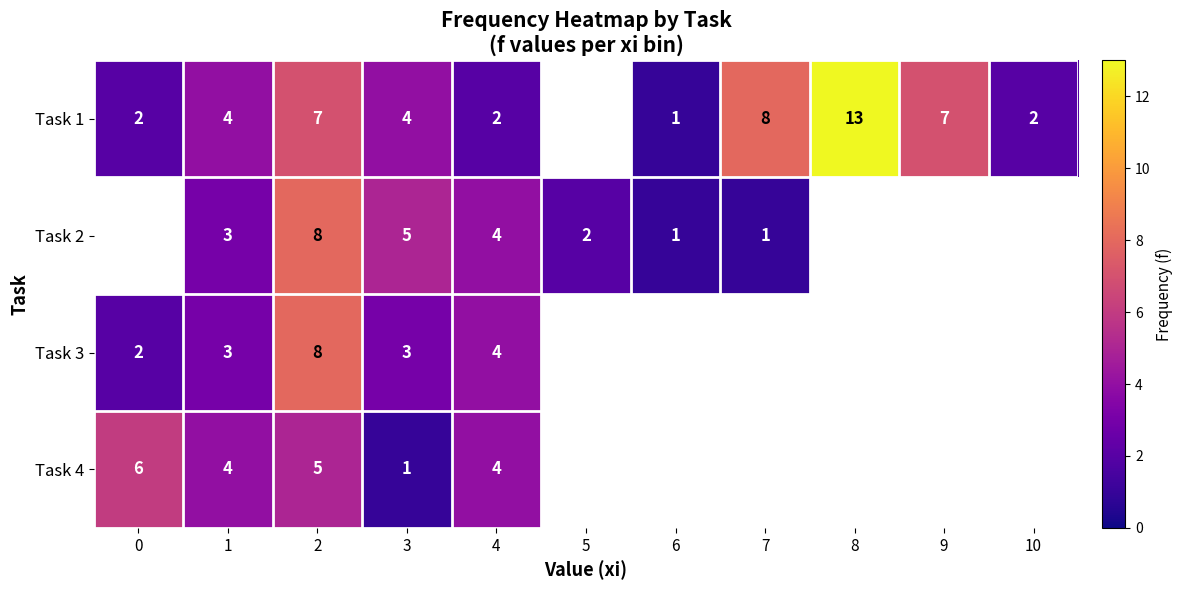

The value of Task 2 at 3 is 8.1. True or false?

False